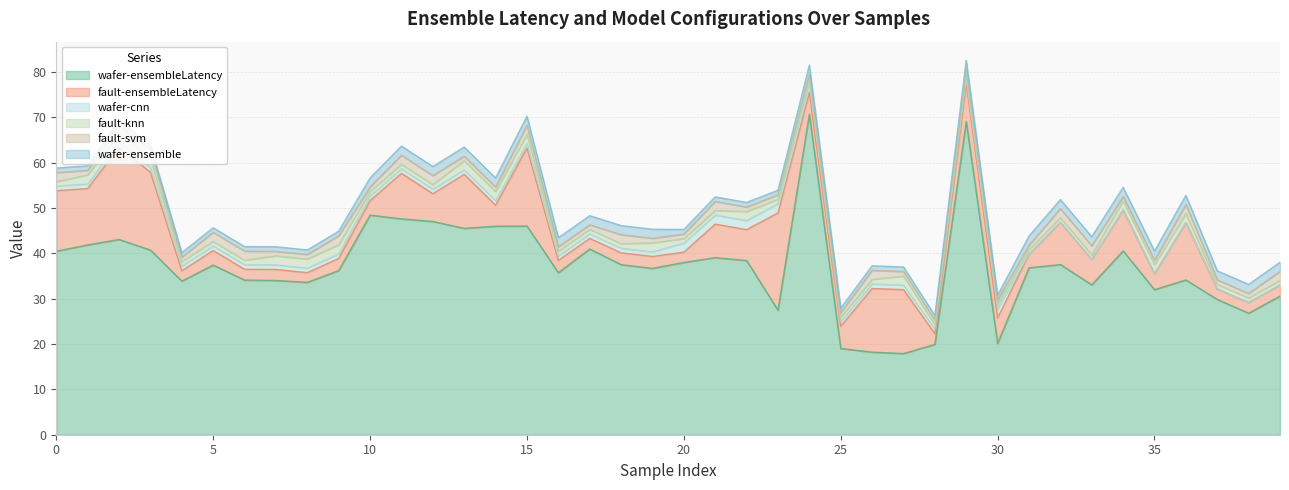

Reading left to right, transcribe all the data shown in this chart.

wafer-ensembleLatency: 0=40.5	1=41.9	2=43.1	3=40.7	4=33.9	5=37.4	6=34.1	7=34.0	8=33.6	9=36.2	10=48.4	11=47.6	12=47.0	13=45.5	14=46.0	15=46.0	16=35.7	17=41.0	18=37.5	19=36.7	20=38.0	21=39.1	22=38.4	23=27.5	24=70.7	25=19.0	26=18.2	27=17.9	28=19.9	29=69.1	30=20.1	31=36.8	32=37.5	33=33.1	34=40.5	35=32.0	36=34.1	37=29.8	38=26.8	39=30.6
fault-ensembleLatency: 0=13.3	1=12.5	2=20.4	3=17.2	4=2.3	5=3.2	6=2.4	7=2.4	8=2.1	9=2.7	10=3.2	11=10.0	12=6.1	13=11.9	14=4.6	15=17.2	16=2.7	17=2.3	18=2.6	19=2.6	20=2.3	21=7.4	22=6.8	23=21.5	24=4.9	25=4.9	26=14.0	27=14.1	28=2.4	29=8.5	30=5.6	31=3.0	32=9.3	33=5.6	34=9.0	35=3.5	36=12.7	37=2.3	38=2.4	39=2.5
wafer-cnn: 0=1.0	1=1.0	2=1.0	3=1.0	4=1.0	5=1.0	6=1.0	7=1.0	8=1.0	9=1.0	10=1.0	11=1.0	12=1.0	13=1.0	14=1.0	15=1.0	16=1.0	17=1.0	18=1.0	19=1.0	20=2.0	21=2.0	22=2.0	23=2.0	24=2.0	25=1.0	26=1.0	27=1.0	28=1.0	29=1.0	30=2.0	31=0.0	32=0.0	33=0.0	34=0.0	35=0.0	36=0.0	37=0.0	38=0.0	39=0.0
fault-knn: 0=1.0	1=2.0	2=2.0	3=2.0	4=1.0	5=1.0	6=1.0	7=2.0	8=2.0	9=2.0	10=1.0	11=1.0	12=1.0	13=2.0	14=2.0	15=2.0	16=1.0	17=1.0	18=1.0	19=2.0	20=1.0	21=1.0	22=2.0	23=1.0	24=1.0	25=1.0	26=1.0	27=2.0	28=1.0	29=1.0	30=1.0	31=1.0	32=1.0	33=1.0	34=2.0	35=2.0	36=2.0	37=1.0	38=1.0	39=1.0
fault-svm: 0=2.0	1=1.0	2=2.0	3=2.0	4=1.0	5=2.0	6=2.0	7=1.0	8=1.0	9=2.0	10=1.0	11=2.0	12=2.0	13=1.0	14=1.0	15=2.0	16=1.0	17=1.0	18=2.0	19=1.0	20=1.0	21=2.0	22=1.0	23=1.0	24=1.0	25=1.0	26=2.0	27=1.0	28=1.0	29=1.0	30=1.0	31=1.0	32=2.0	33=2.0	34=1.0	35=1.0	36=2.0	37=1.0	38=1.0	39=2.0
wafer-ensemble: 0=1.0	1=1.0	2=1.0	3=1.0	4=1.0	5=1.0	6=1.0	7=1.0	8=1.0	9=1.0	10=2.0	11=2.0	12=2.0	13=2.0	14=2.0	15=2.0	16=2.0	17=2.0	18=2.0	19=2.0	20=1.0	21=1.0	22=1.0	23=1.0	24=2.0	25=1.0	26=1.0	27=1.0	28=1.0	29=2.0	30=1.0	31=2.0	32=2.0	33=2.0	34=2.0	35=2.0	36=2.0	37=2.0	38=2.0	39=2.0